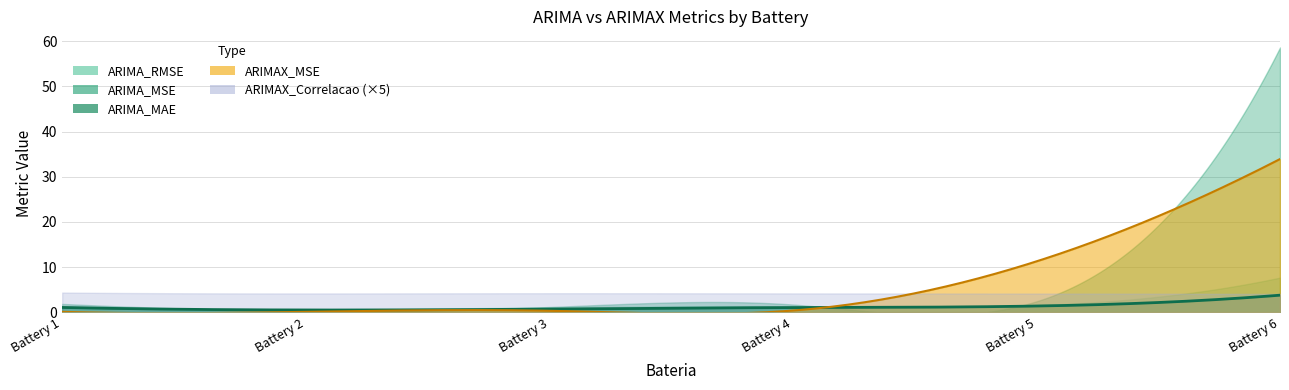

Between 1 and 2, which series saw the biggest shift?

ARIMA_MSE